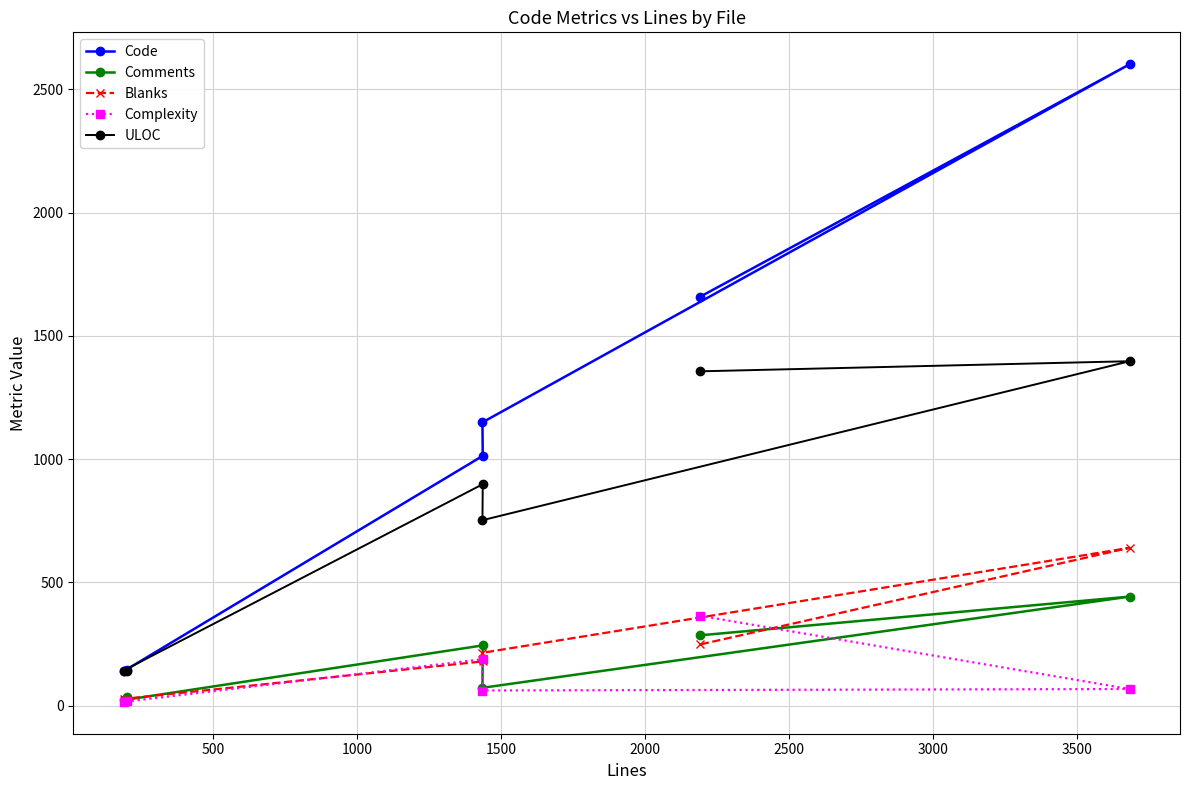

What is the highest value of the Blanks series?

640